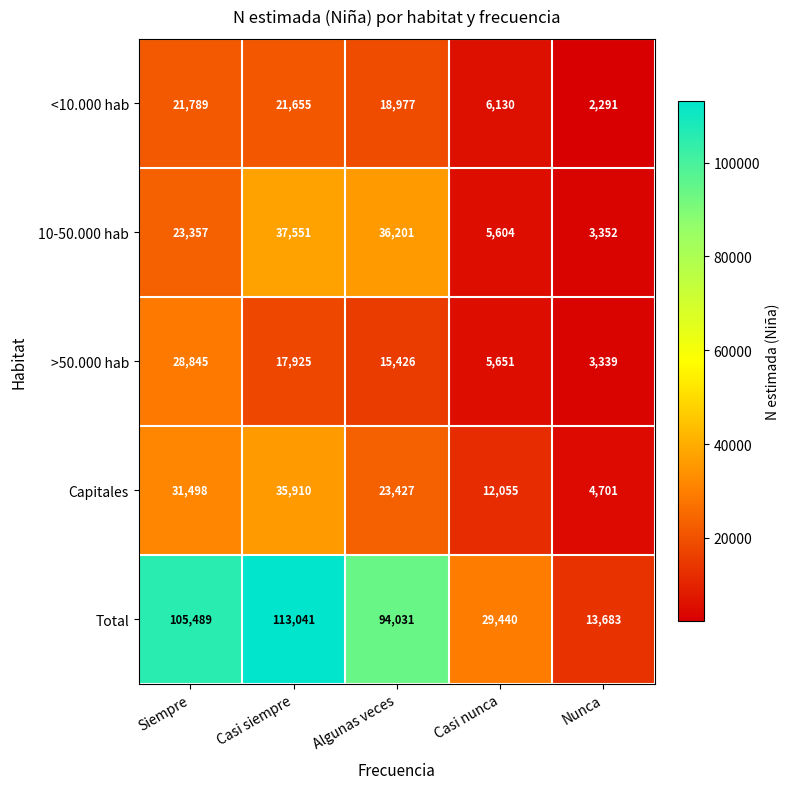

At how many categories does at least one series exceed 102915?

2